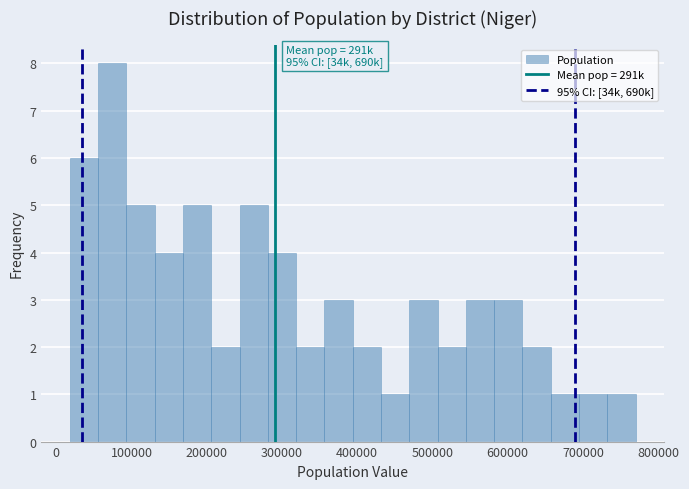

Around what value on the x-axis is the tallest bar? Give the approximate position of its centre, as read against the axis.

70000